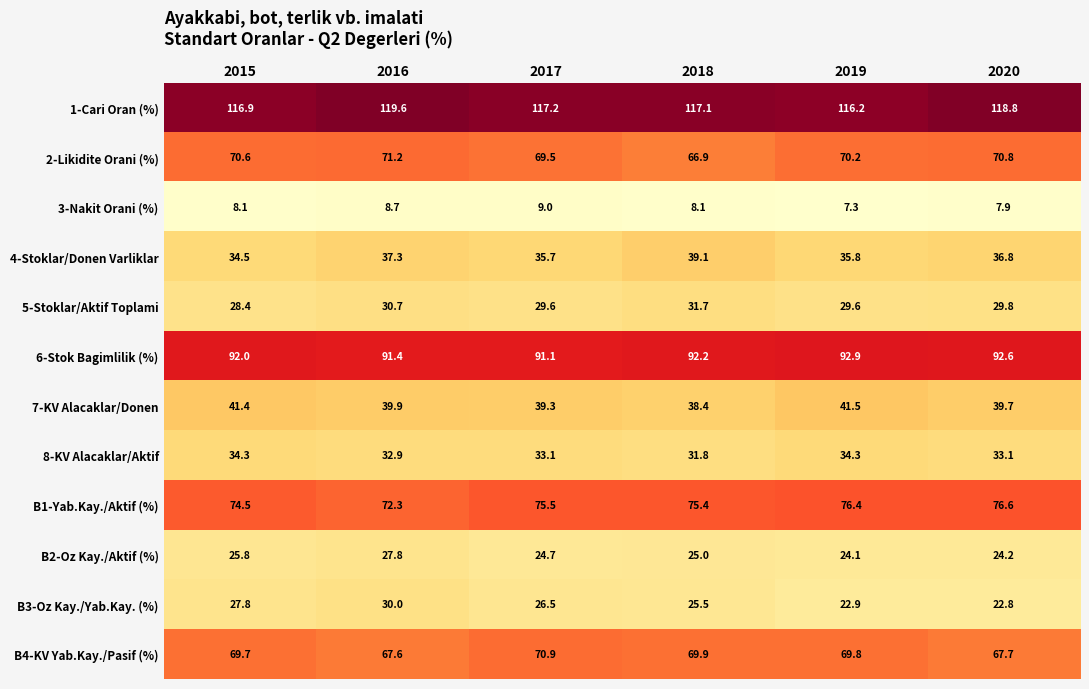

Read the B1-Yab.Kay./Aktif (%) value at 2019.

76.4